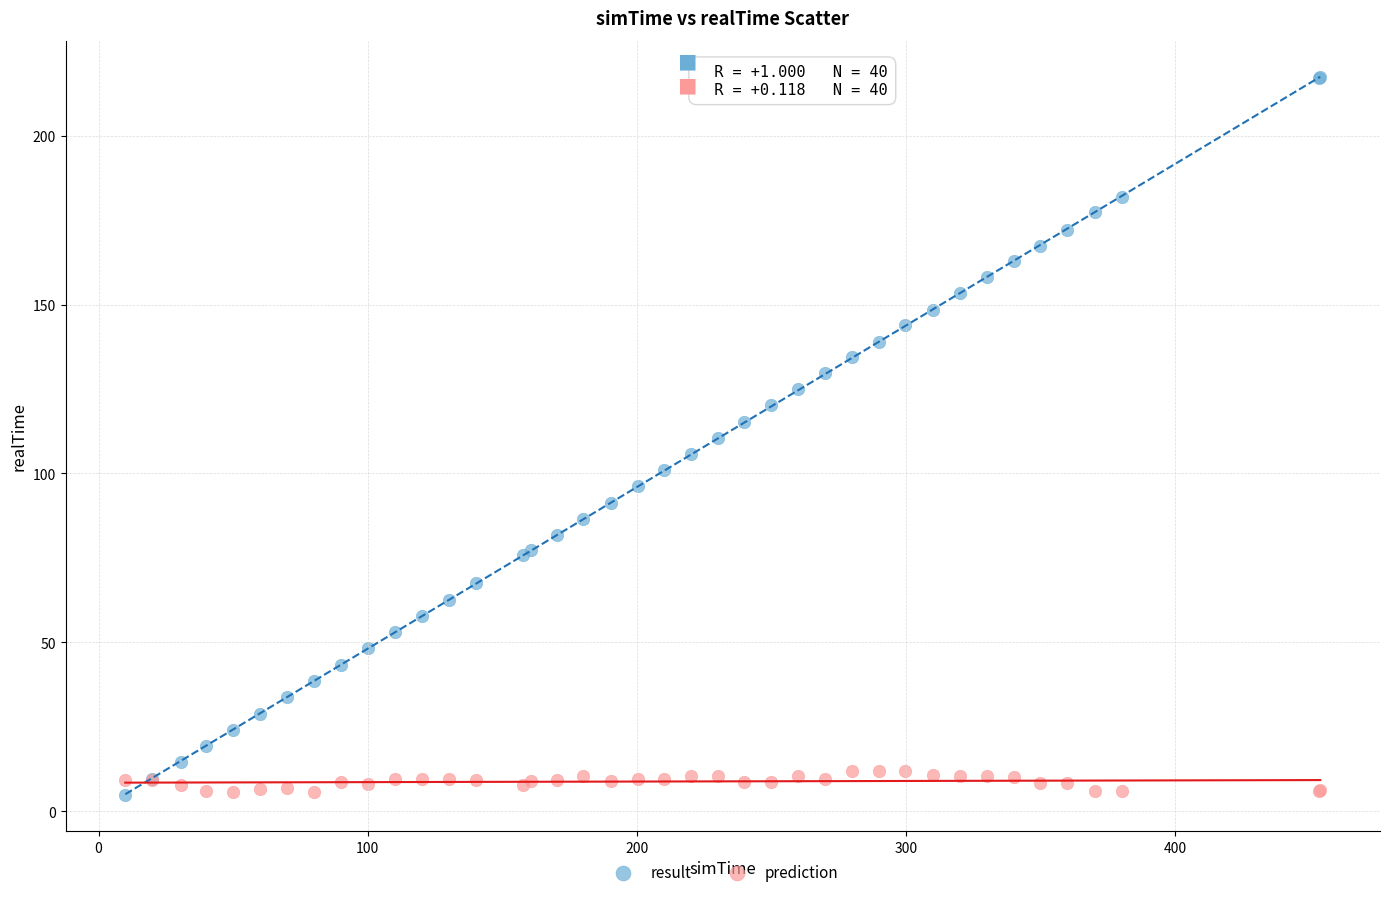

Which series has the widest spread of Y values?

result